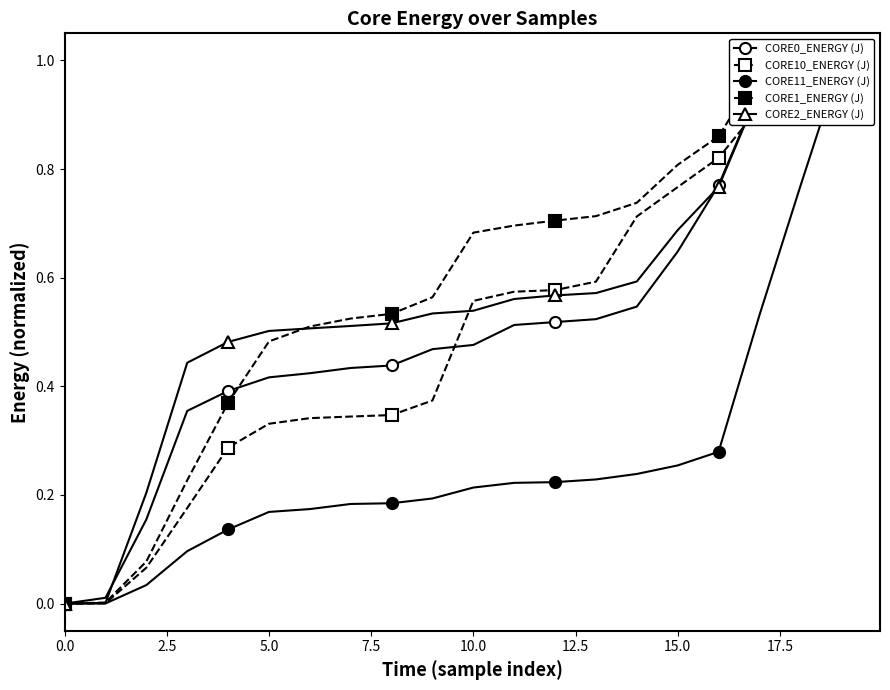

How many series are shown in this chart?

5